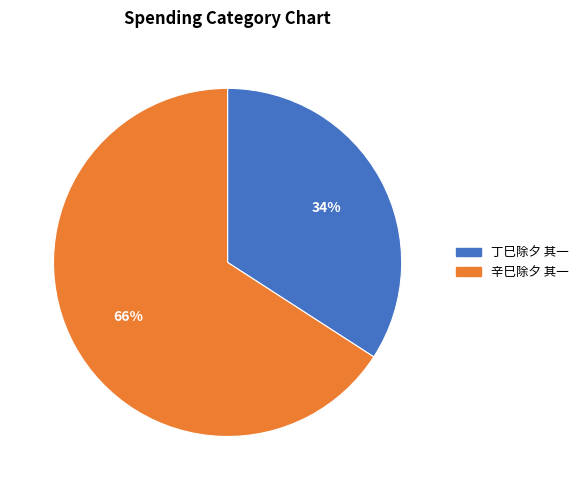

Which slice is the largest?

辛巳除夕 其一